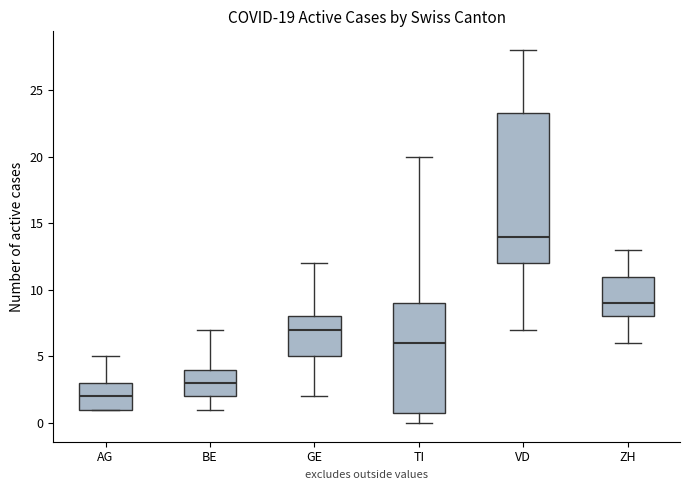

Comparing the boxes themselves (not the whiskers), which one is the tallest?

VD